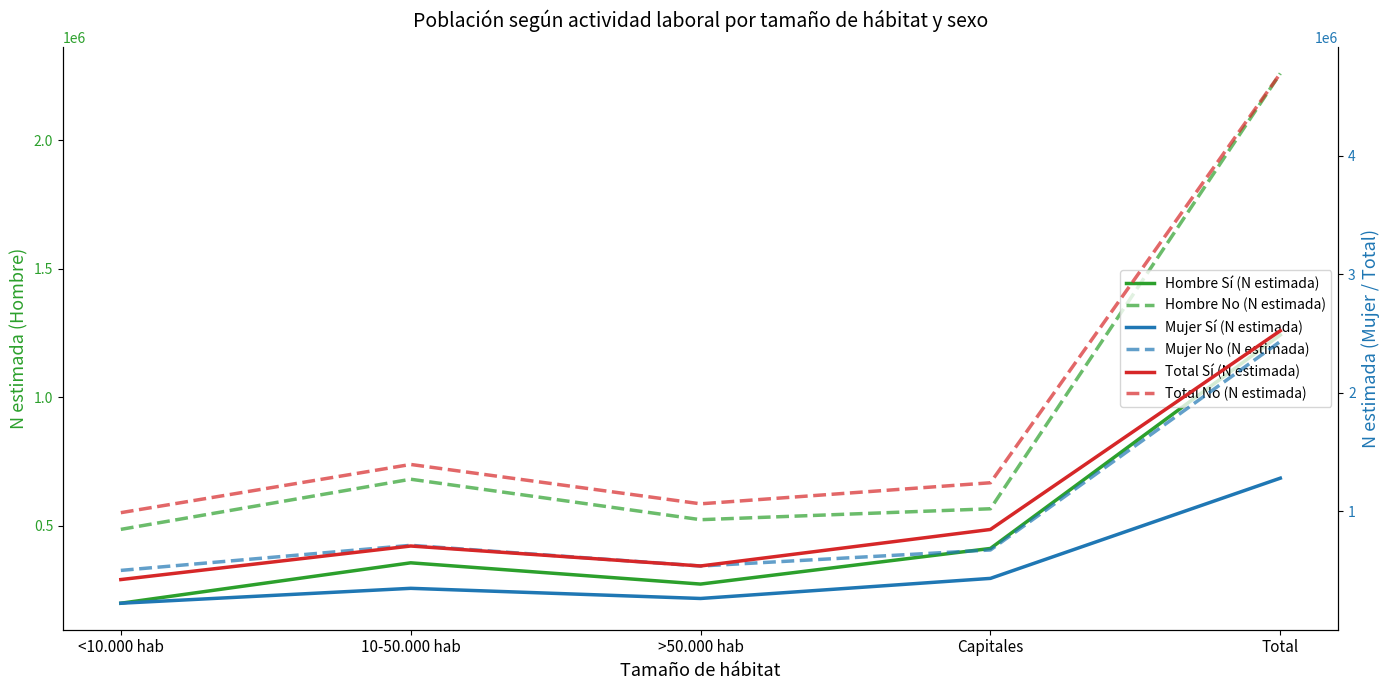

How many distinct data groups are displayed?

6